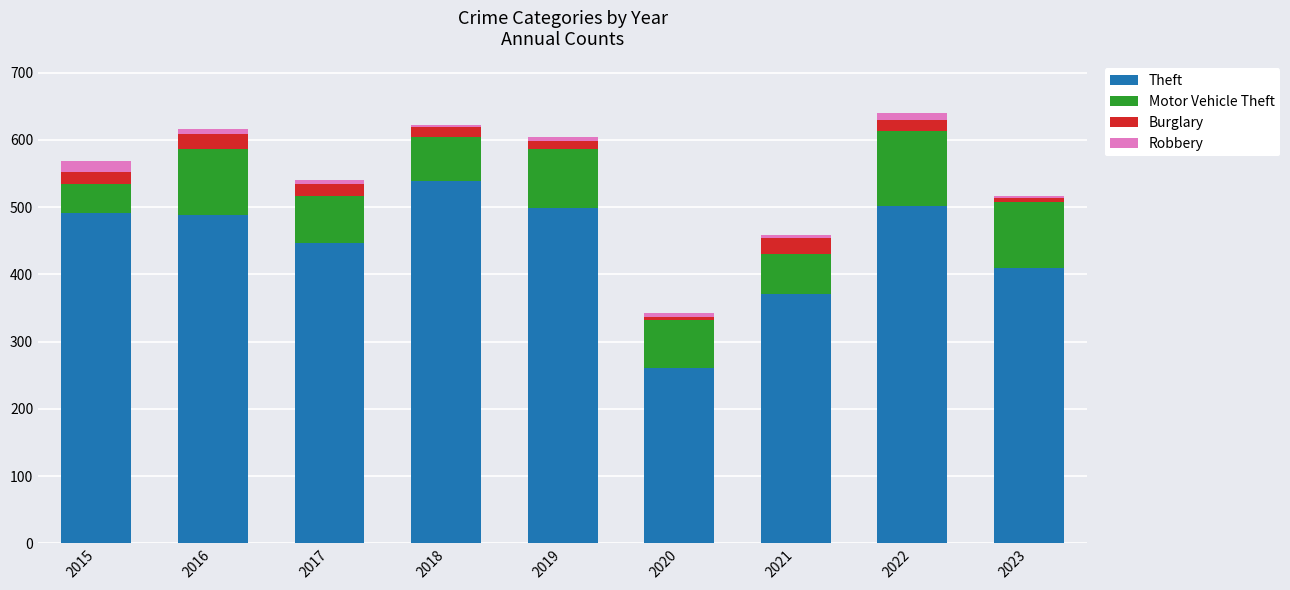

The Theft series shows 489 at 2016. True or false?

True